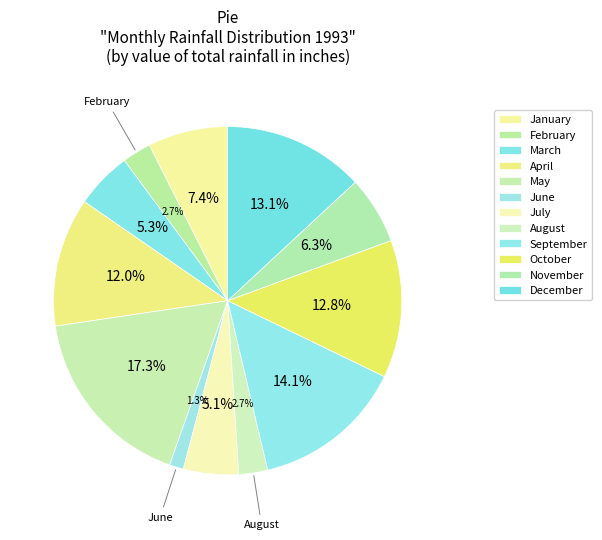

Do November and May together represent more than half of the pie?

No